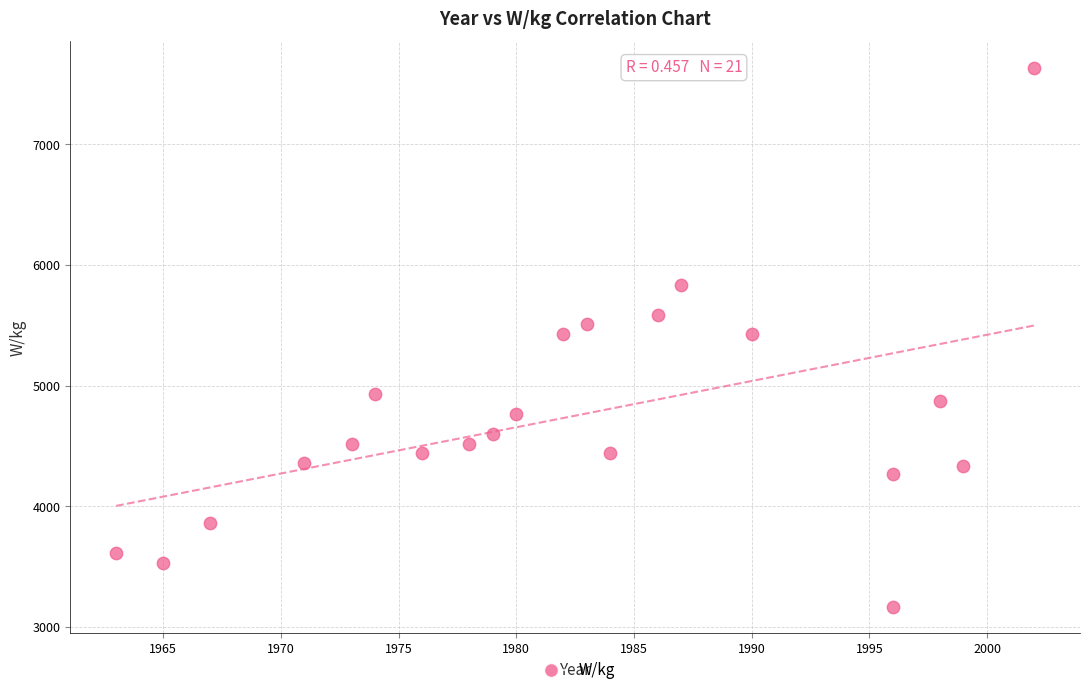

What is the range of Y values (max minus min)?

4459.4